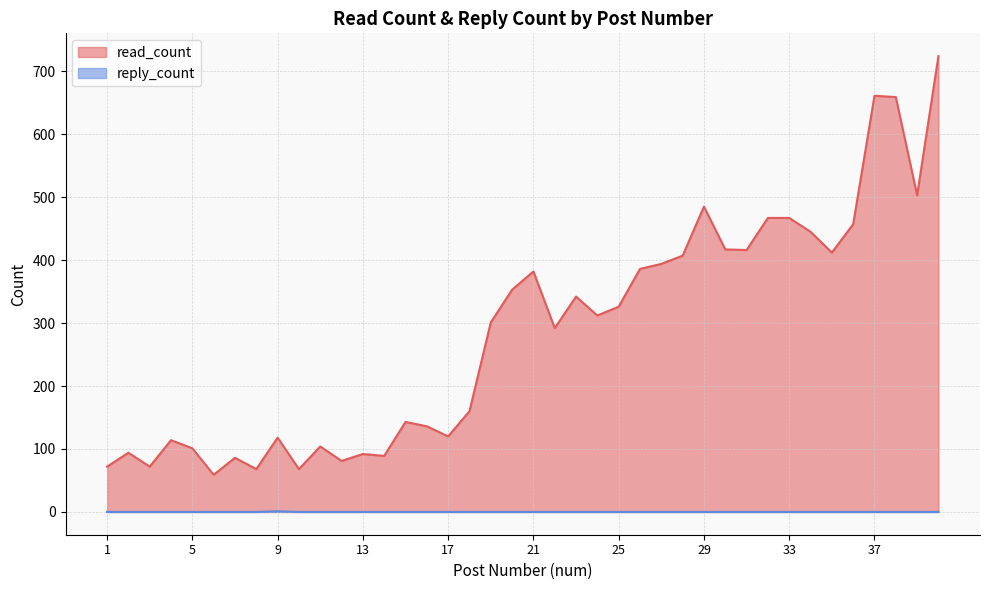

The value of reply_count at 31 is 1. True or false?

False